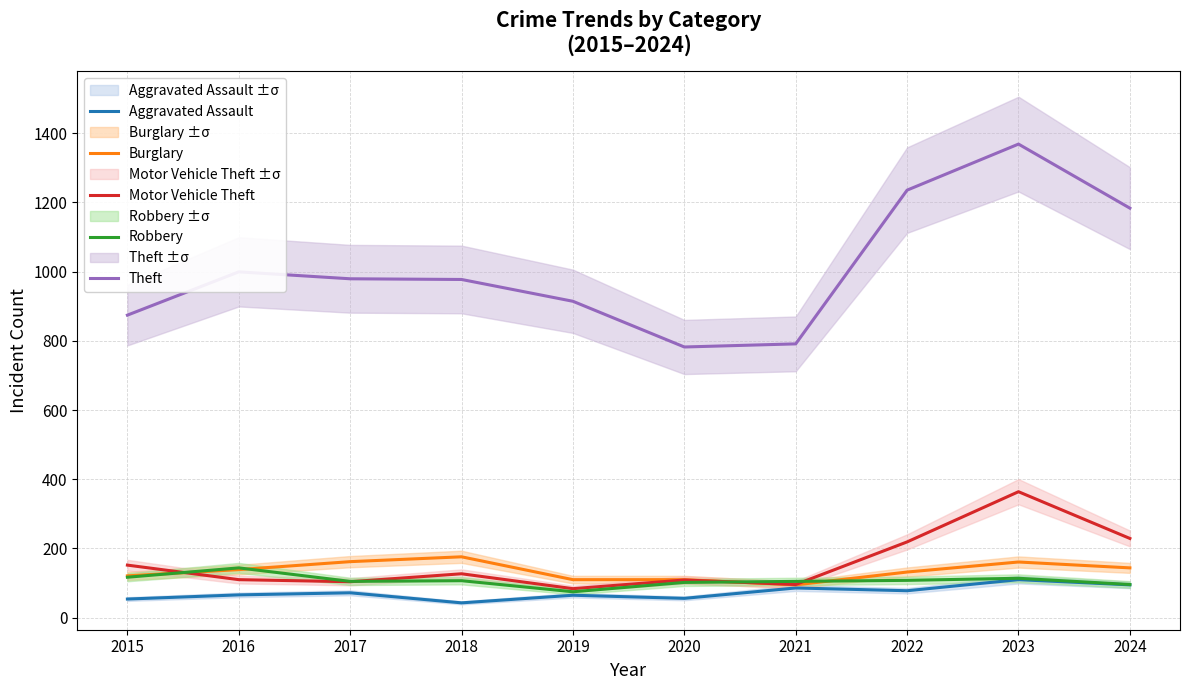

At which category does Aggravated Assault reach its first local valley?

2018